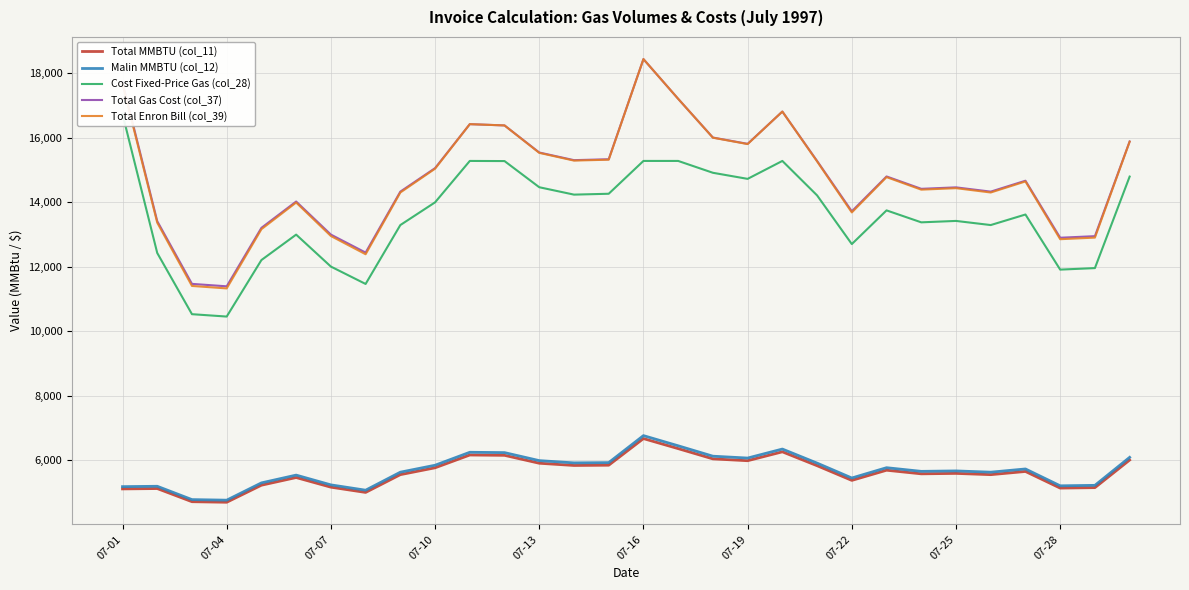

At which label does Malin MMBTU (col_12) reach its peak?

07-16